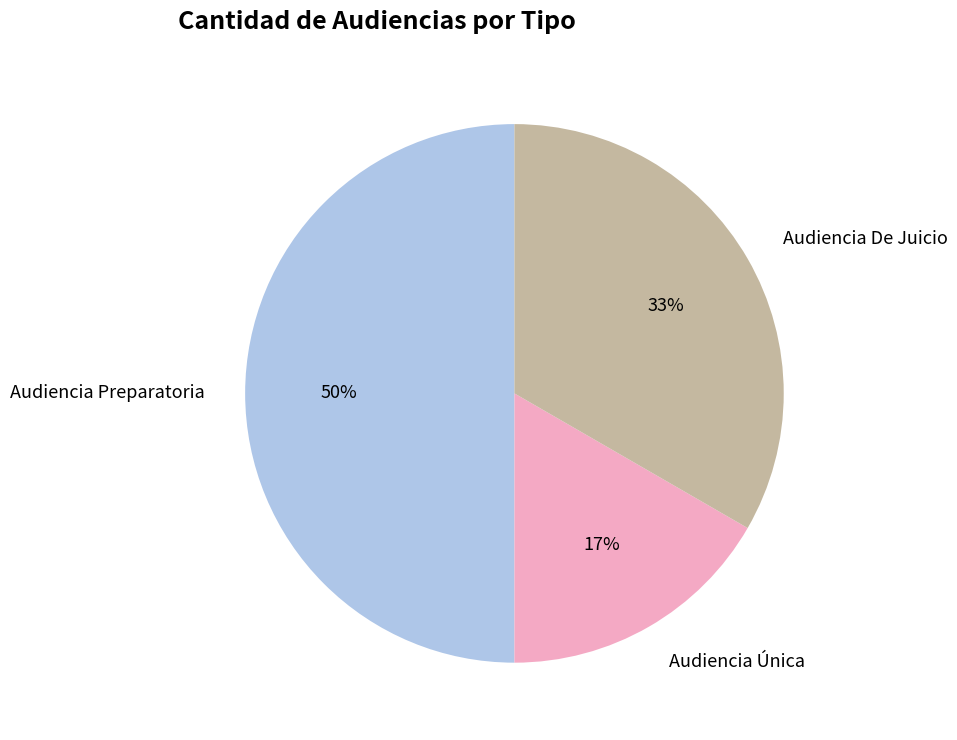

Which category has the biggest portion of the pie?

Audiencia Preparatoria